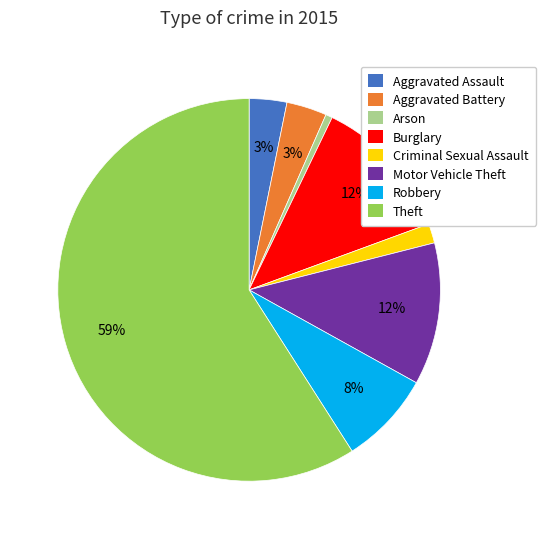

What is the largest slice in the pie chart?

Theft